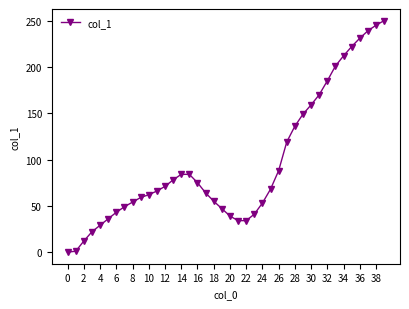

What is the maximum value shown in the chart?

250